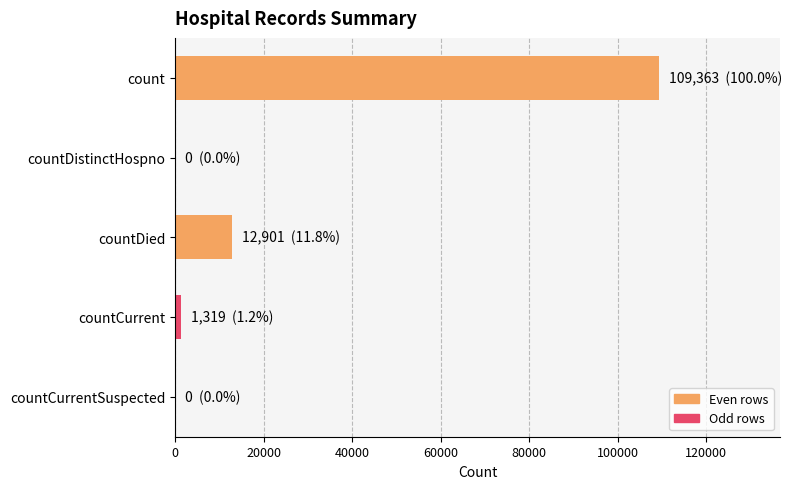

What is the sum of all values?

123583